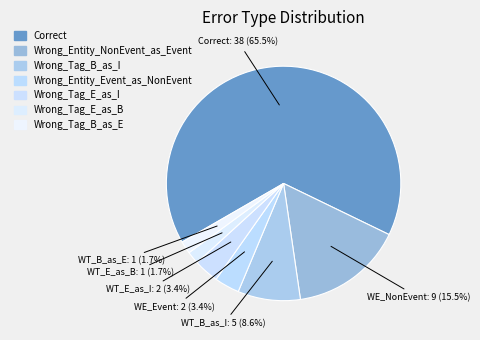

What percentage is NOT represented by Correct?

34.5%